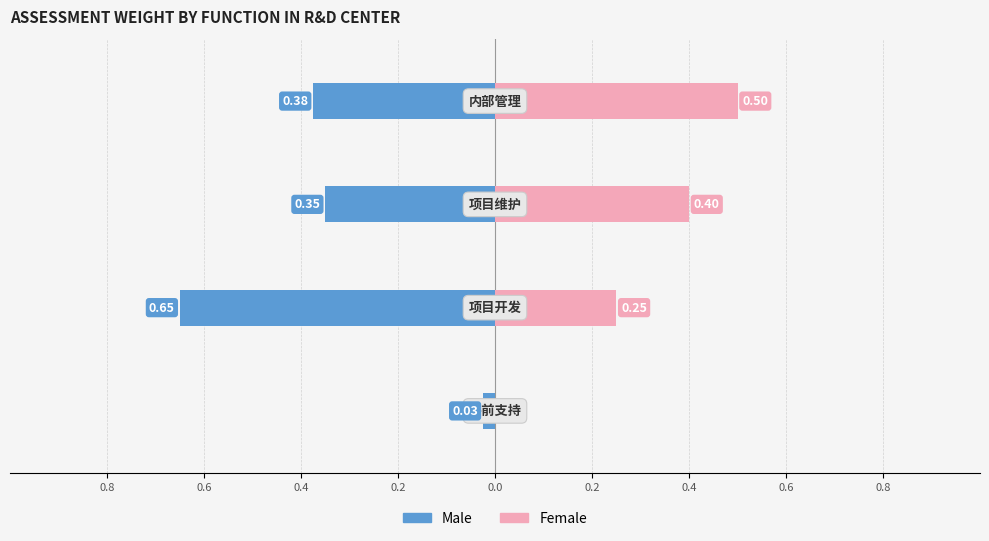

Count the Female values in the range 0 to 1.

4